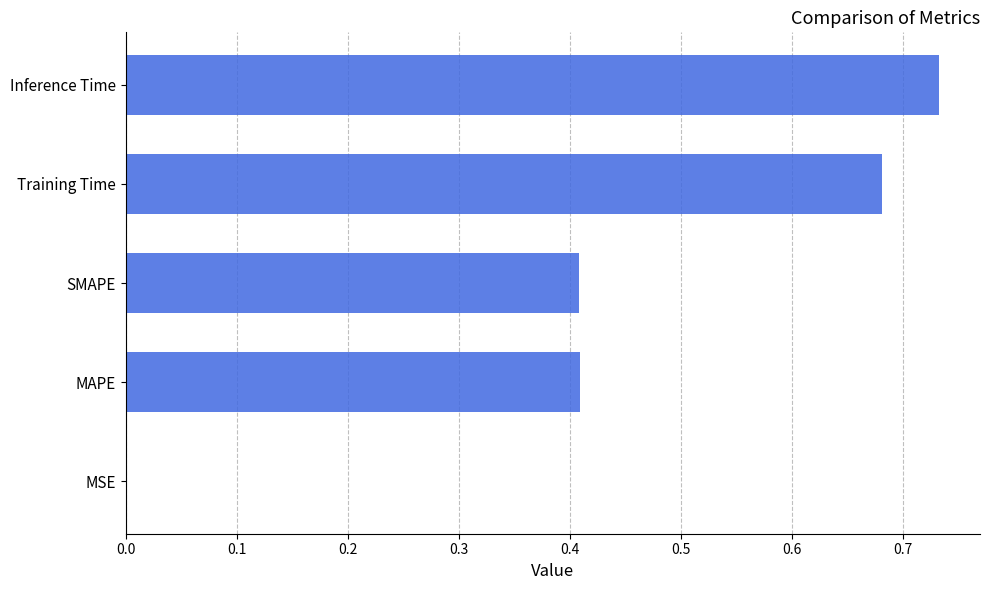

What is the sum of all values?

2.2